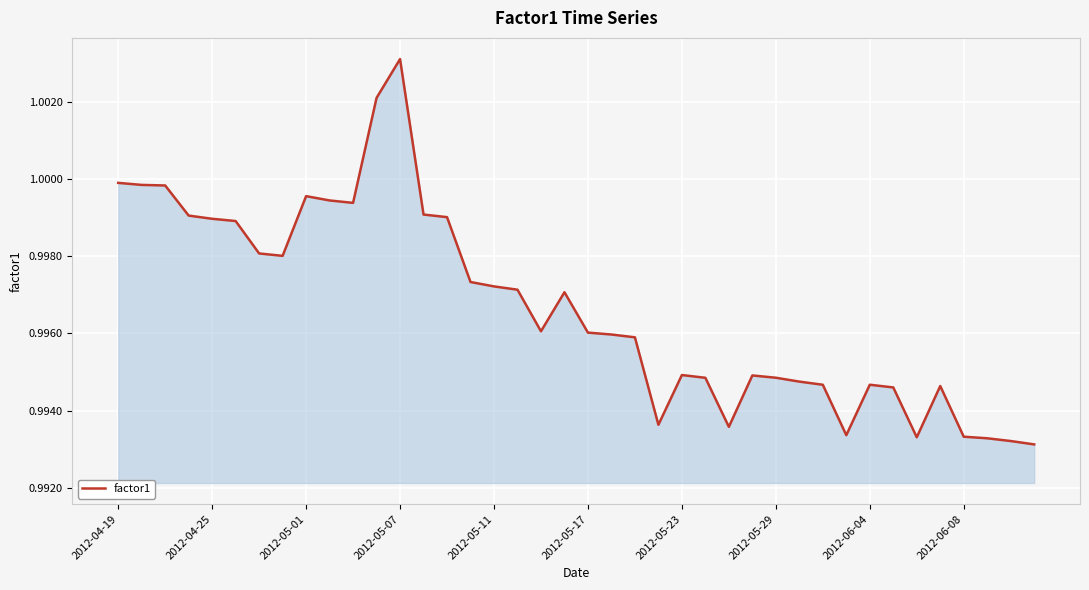

Does the chart display data point markers on the line(s)?

No